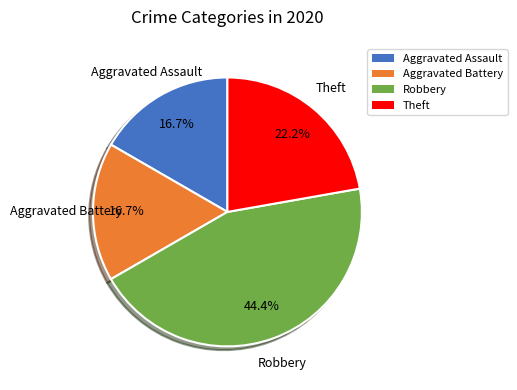

How many segments does this pie chart have?

4